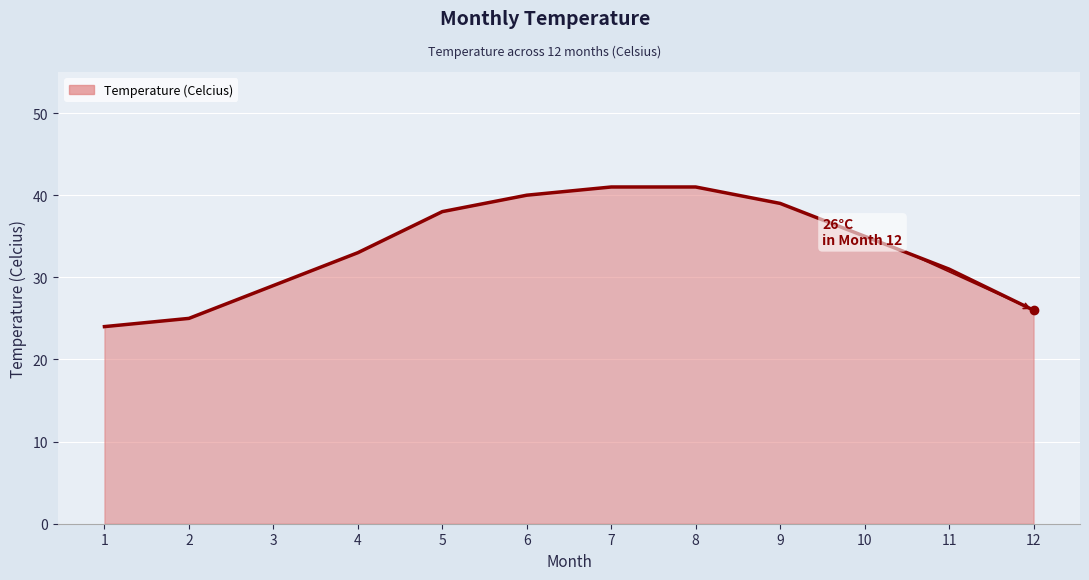

What is the difference between the maximum and minimum values?

17